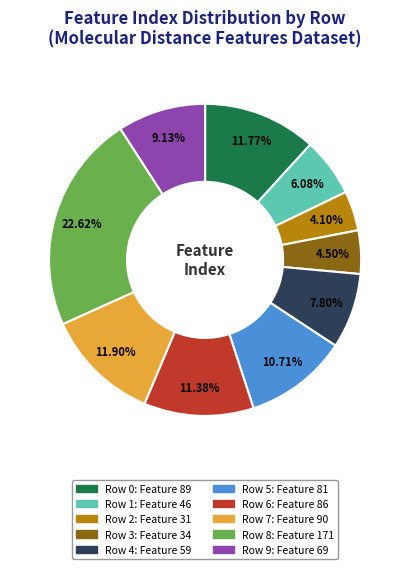

Is there a majority slice in this chart?

No